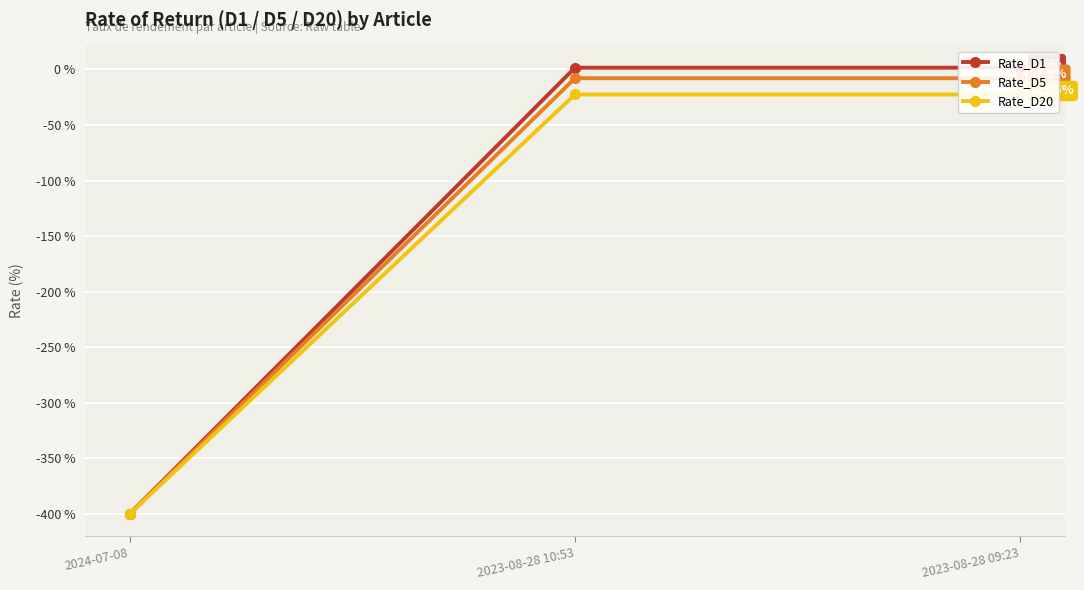

What is the maximum value for Rate_D20?

-22.5